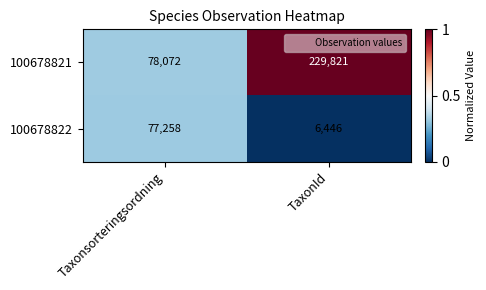

What is the total value across all series at Taxonsorteringsordning?

155330